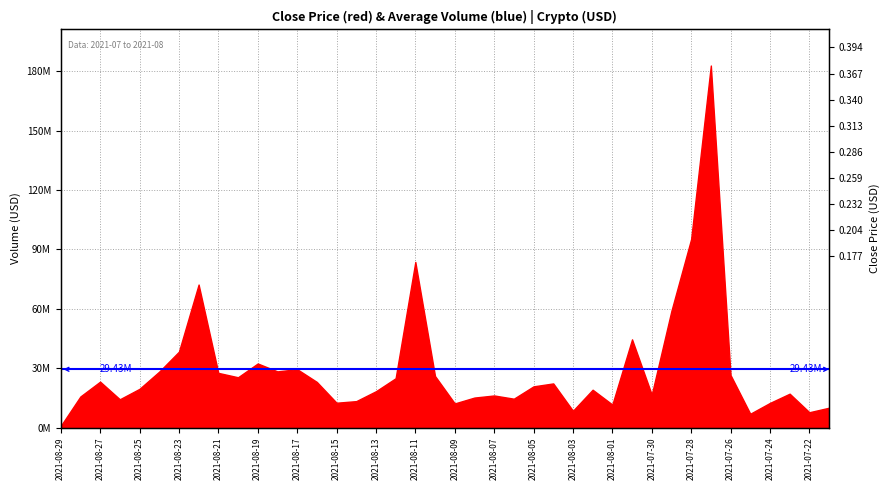

Reading left to right, extract all data points from this chart.

close: 0.3	0.3	0.3	0.3	0.4	0.3	0.4	0.4	0.3	0.3	0.3	0.3	0.3	0.3	0.3	0.3	0.3	0.3	0.3	0.3	0.3	0.3	0.3	0.3	0.3	0.3	0.3	0.3	0.3	0.3	0.3	0.3	0.3	0.3	0.2	0.2	0.2	0.2	0.2	0.2
volume: 774911.0	15702578.1	23188437.8	14280841.6	19560457.6	28257451.5	38330637.9	72265771.0	27629107.3	25408400.1	32370991.1	28381127.9	29497633.9	23045444.9	12537238.2	13341071.8	18349731.3	24907832.9	83690207.6	26020830.1	12183486.6	15142352.4	16203628.8	14575777.9	20813827.1	22295215.7	8473358.4	19108724.5	11613358.1	44564051.4	16632319.7	59031249.9	95268870.4	182970362.3	26538098.5	6964566.6	12441626.4	17102217.2	7730057.1	10015296.9